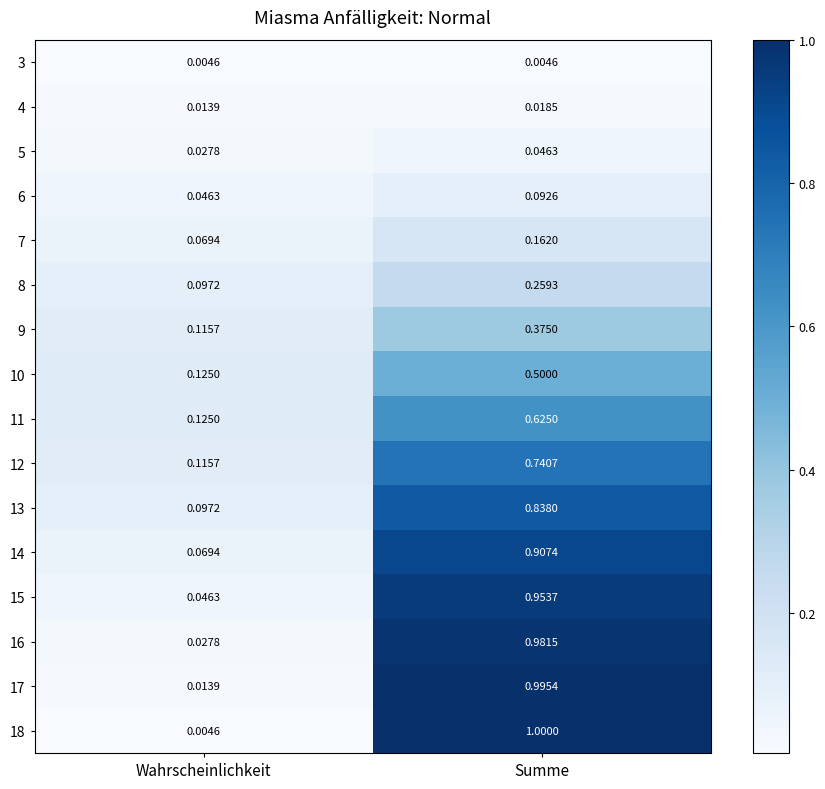

At which category is the sum across all series the highest?

Summe